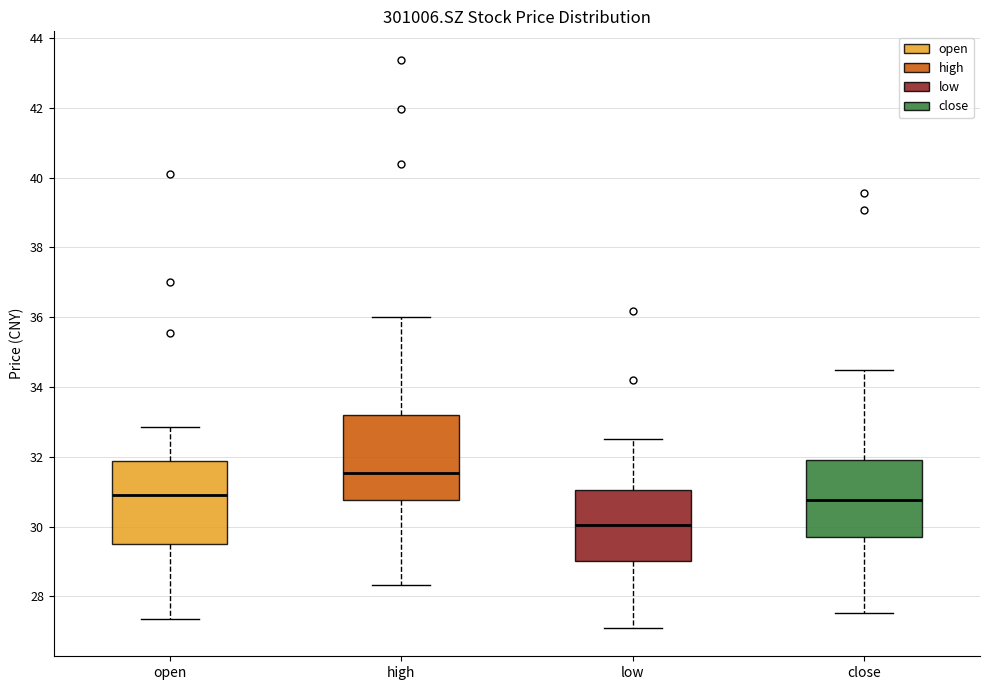

Where is the upper edge of the box for low on the y-axis? The values are not printed on the chart, so give them approximately, as read against the axis.

31.0